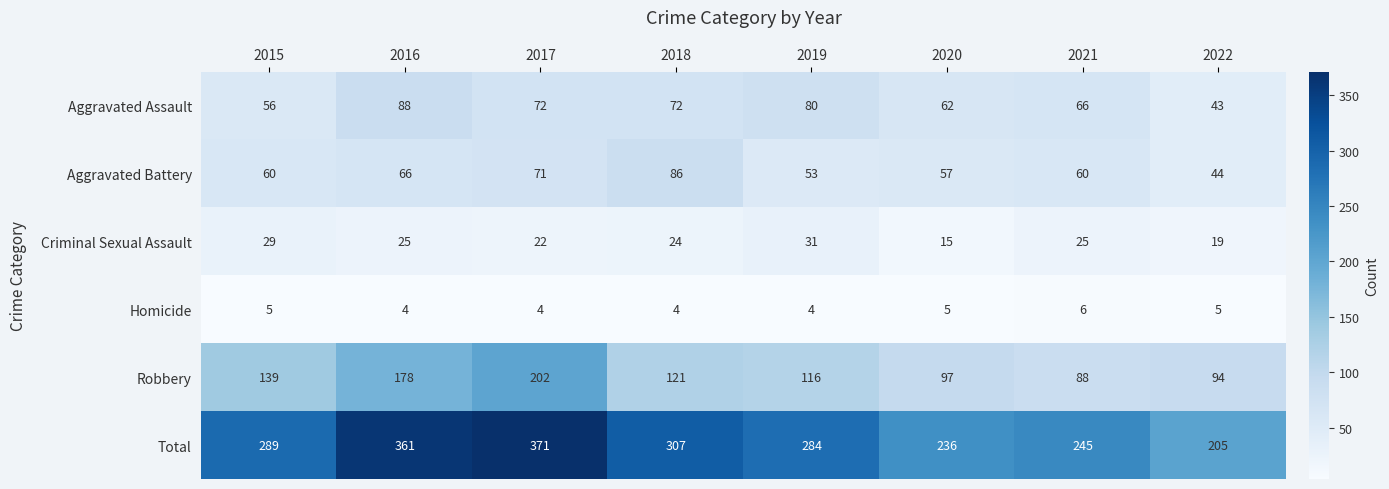

Which category has the highest value across all series?

2017